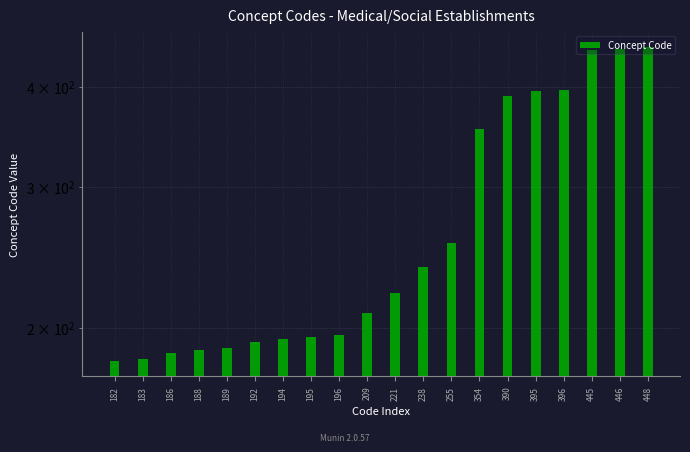

What is the average value?

275